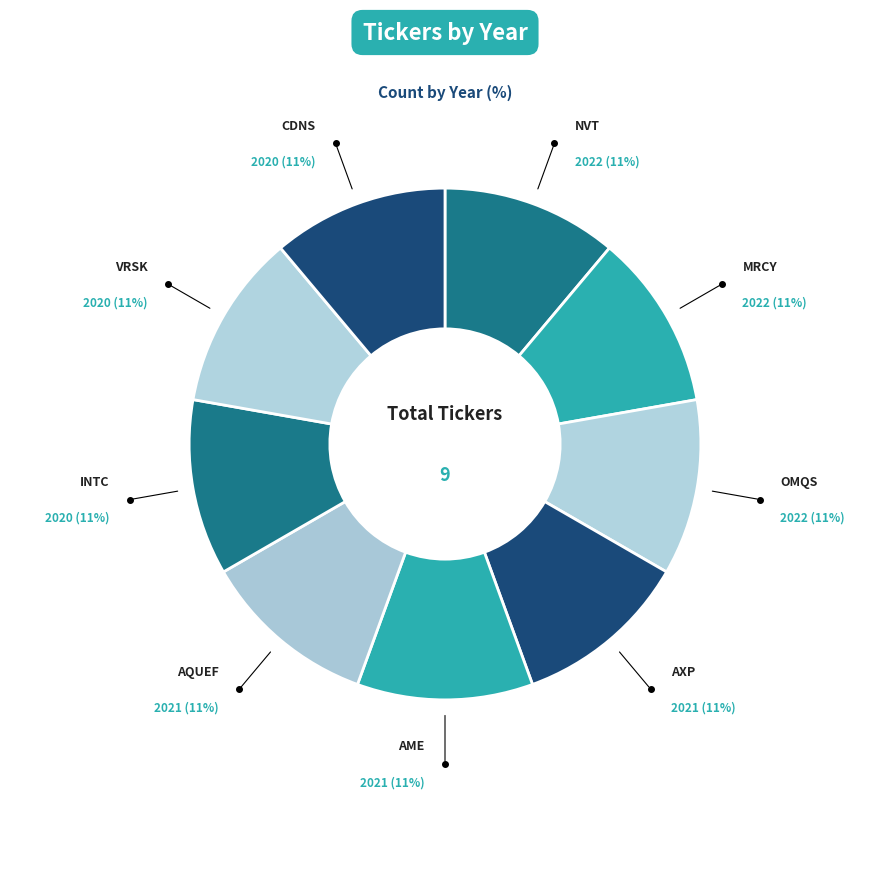

To the nearest percent, what portion does NVT represent?

11%